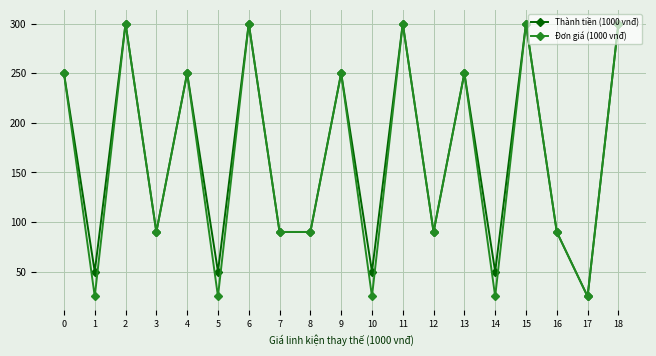

Reading left to right, what are all the values shown in this chart?

Thành tiền (1000 vnđ): 0=250000	1=50000	2=300000	3=90000	4=250000	5=50000	6=300000	7=90000	8=90000	9=250000	10=50000	11=300000	12=90000	13=250000	14=50000	15=300000	16=90000	17=25000	18=300000
Đơn giá (1000 vnđ): 0=250000	1=25000	2=300000	3=90000	4=250000	5=25000	6=300000	7=90000	8=90000	9=250000	10=25000	11=300000	12=90000	13=250000	14=25000	15=300000	16=90000	17=25000	18=300000